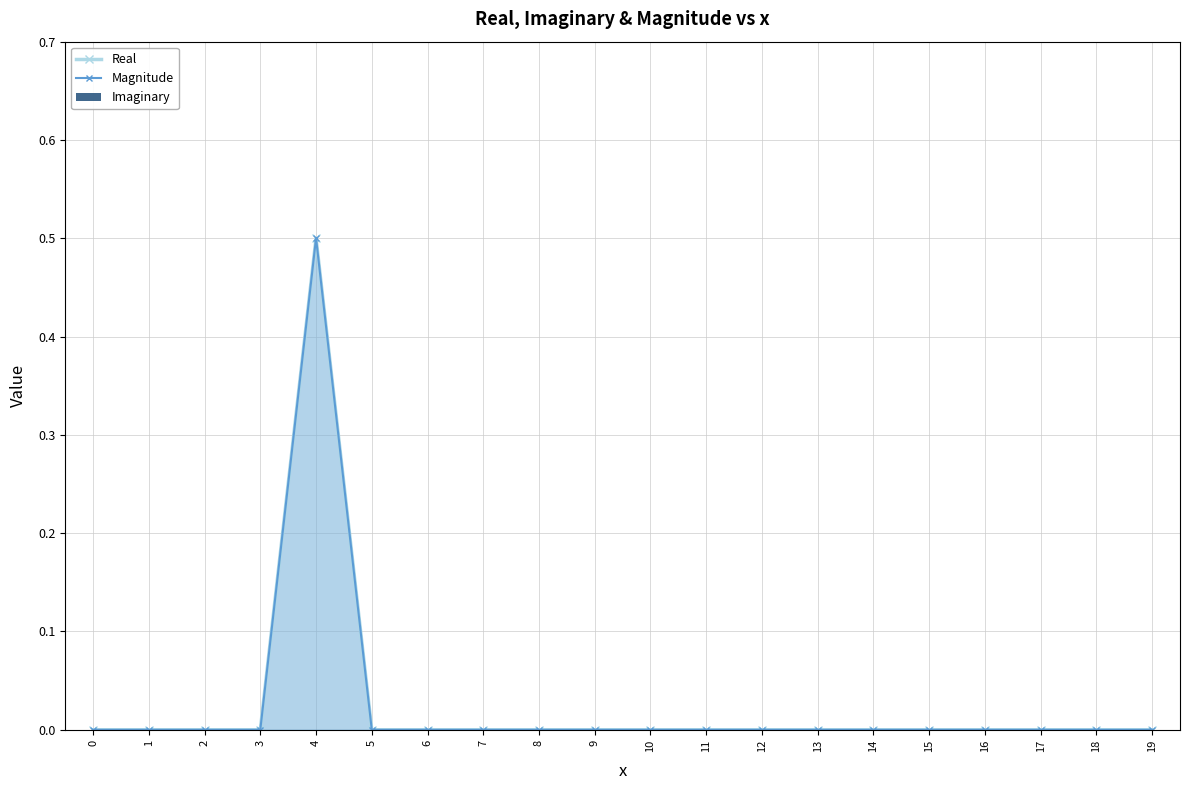

Reading left to right, what are all the values shown in this chart?

Real: 0.0	0.0	0.0	0.0	0.5	0.0	0.0	0.0	0.0	0.0	0.0	0.0	0.0	0.0	0.0	0.0	0.0	0.0	0.0	0.0
Magnitude: 0.0	0.0	0.0	0.0	0.5	0.0	0.0	0.0	0.0	0.0	0.0	0.0	0.0	0.0	0.0	0.0	0.0	0.0	0.0	0.0
Imaginary: 0.0	0.0	0.0	0.0	0.0	0.0	0.0	0.0	0.0	0.0	0.0	0.0	0.0	0.0	0.0	0.0	0.0	0.0	0.0	0.0